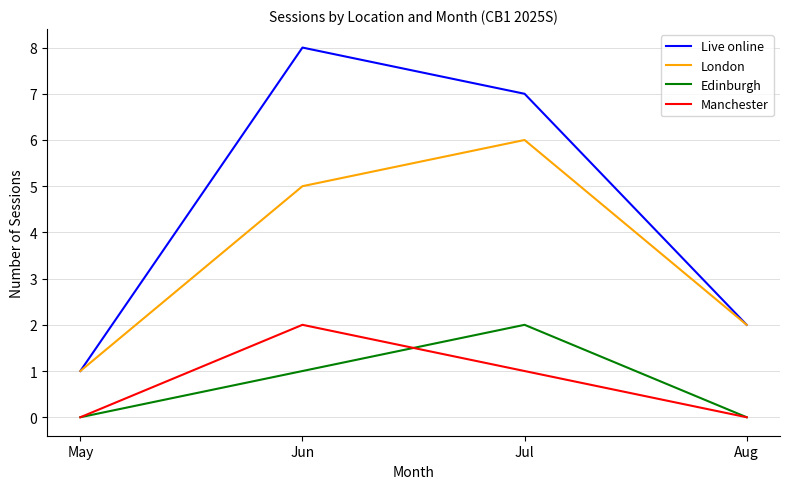

At how many categories does at least one series exceed 5?

2